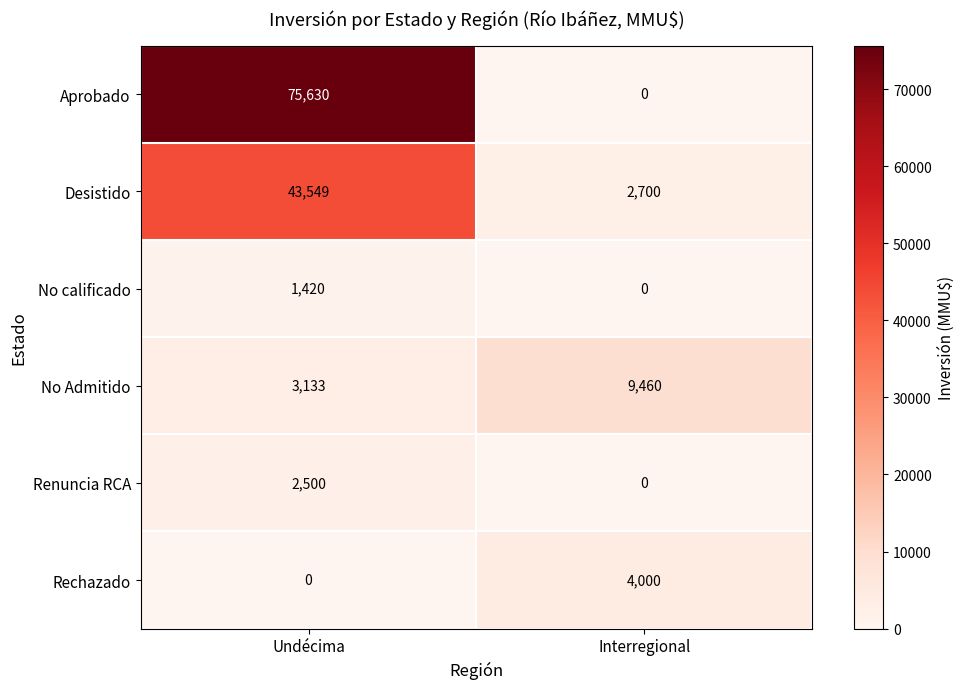

Count the number of categories in the chart.

2